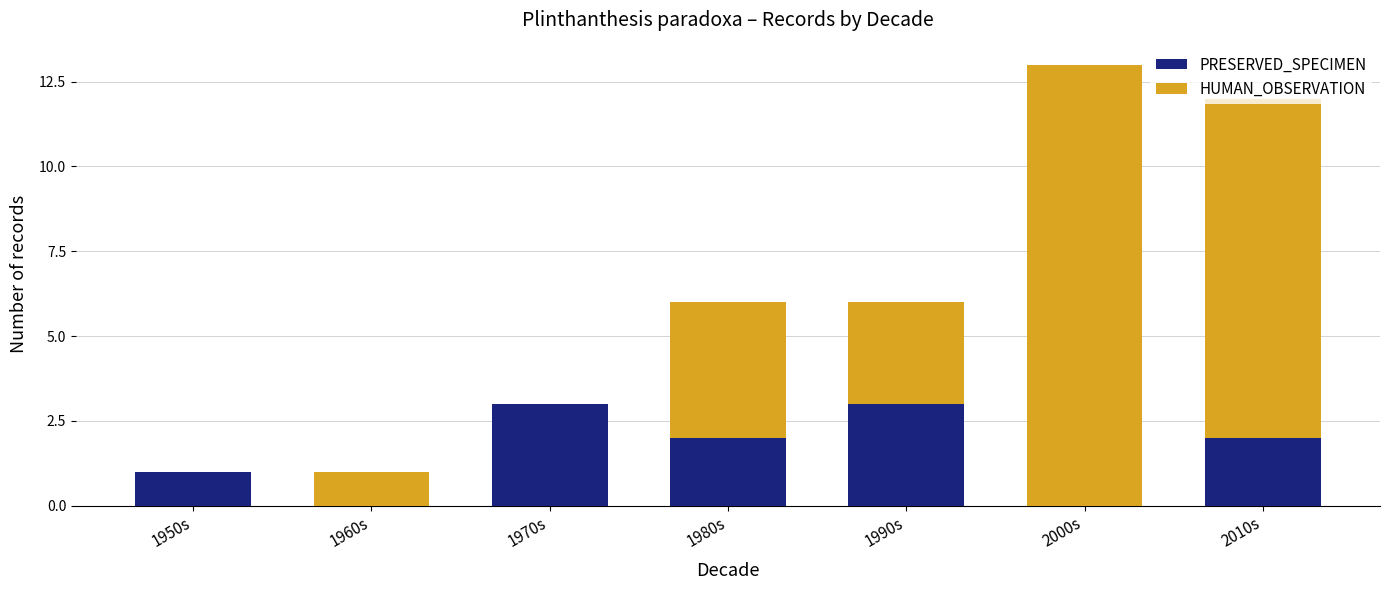

What is the sum of all PRESERVED_SPECIMEN values?

11